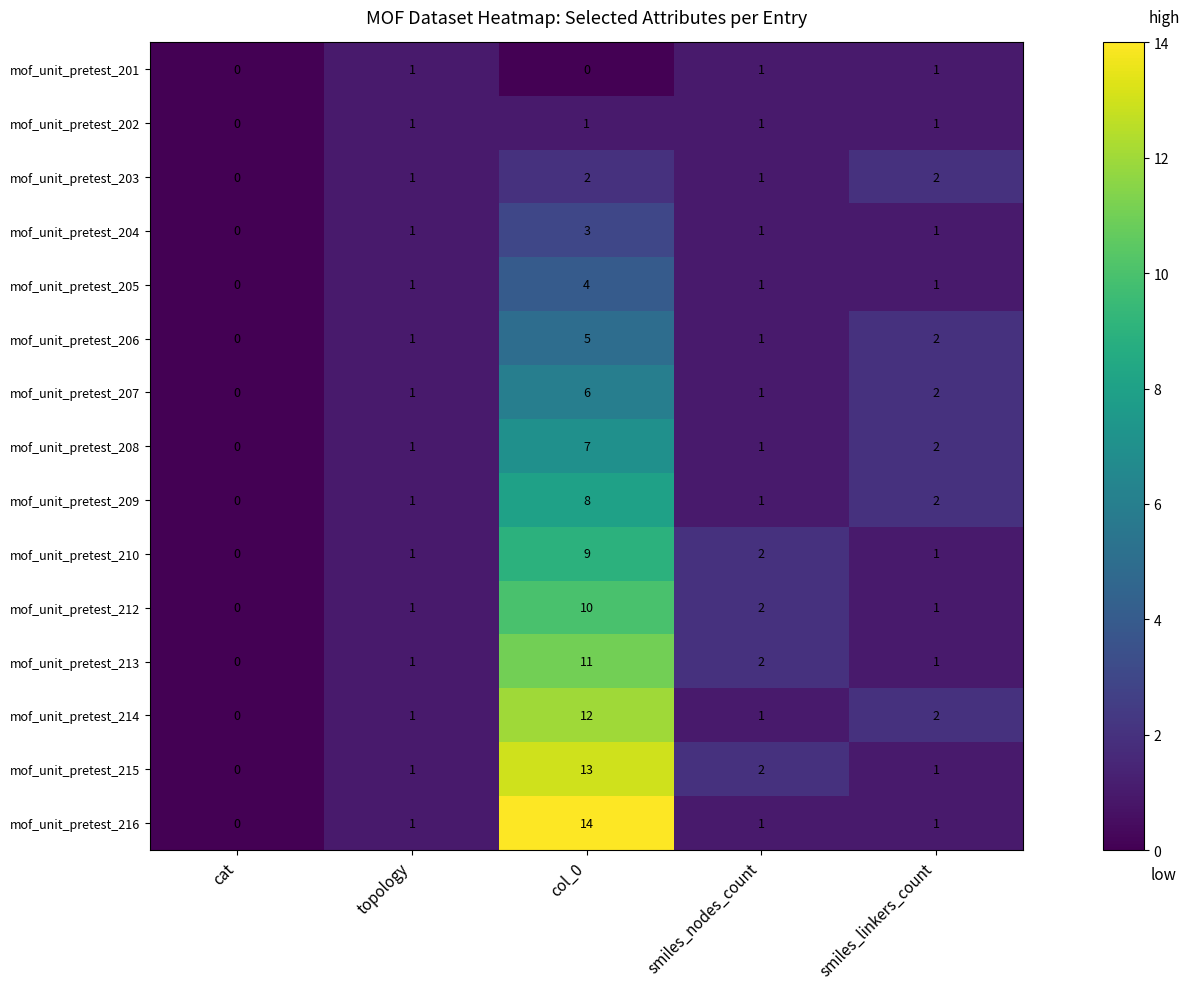

At which category is the sum across all series the highest?

col_0